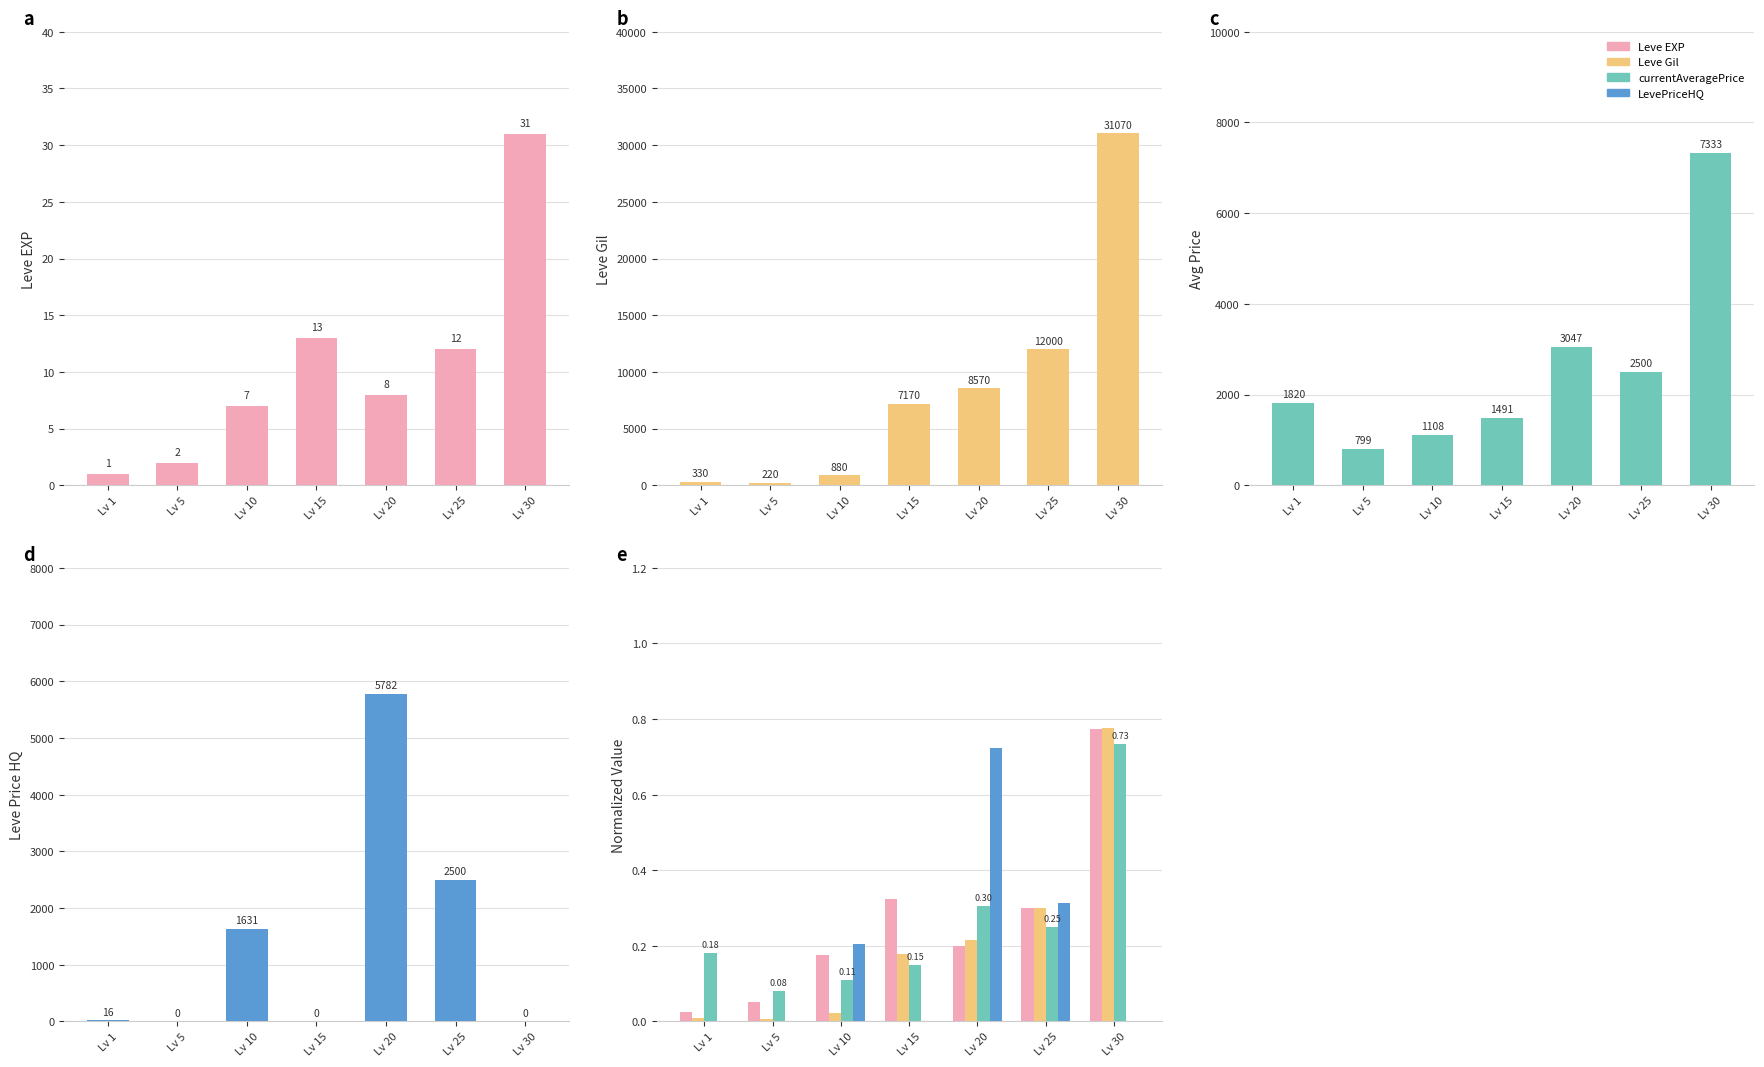

Between Lv 25 and Lv 15, which is larger?

Lv 15